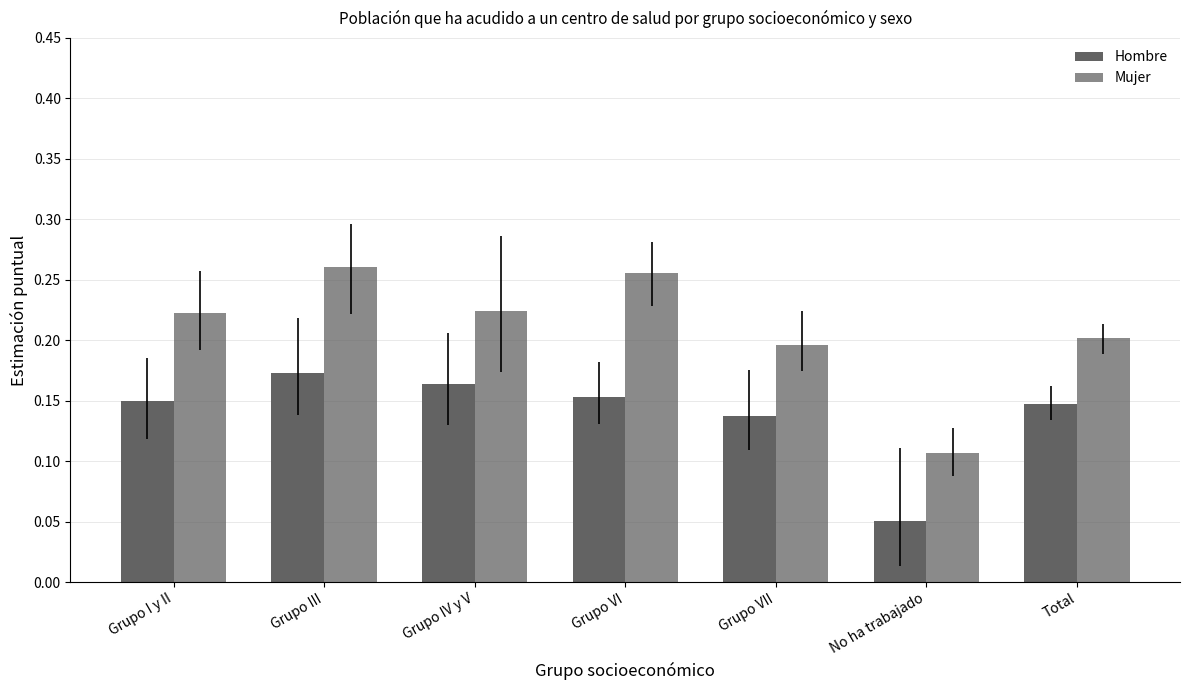

What is the sum of the Mujer values at No ha trabajado and Grupo IV y V?

0.3